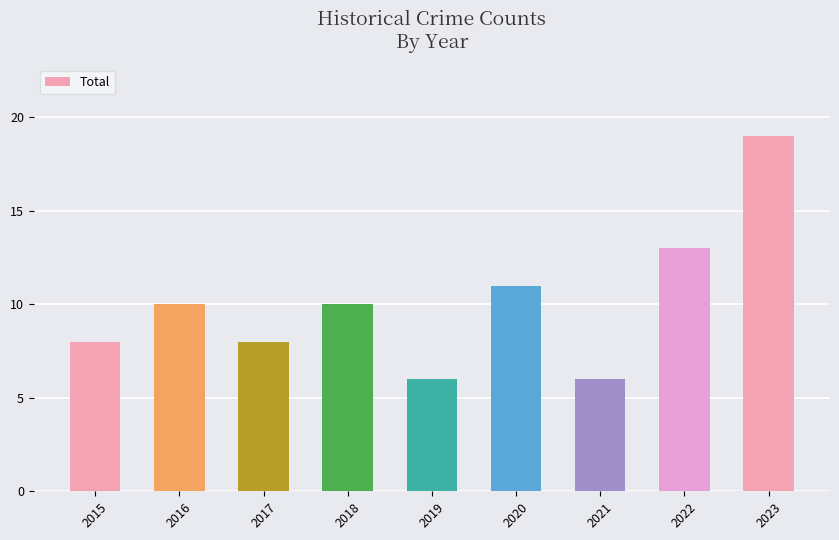

What is the difference between the values at 2018 and 2023?

9